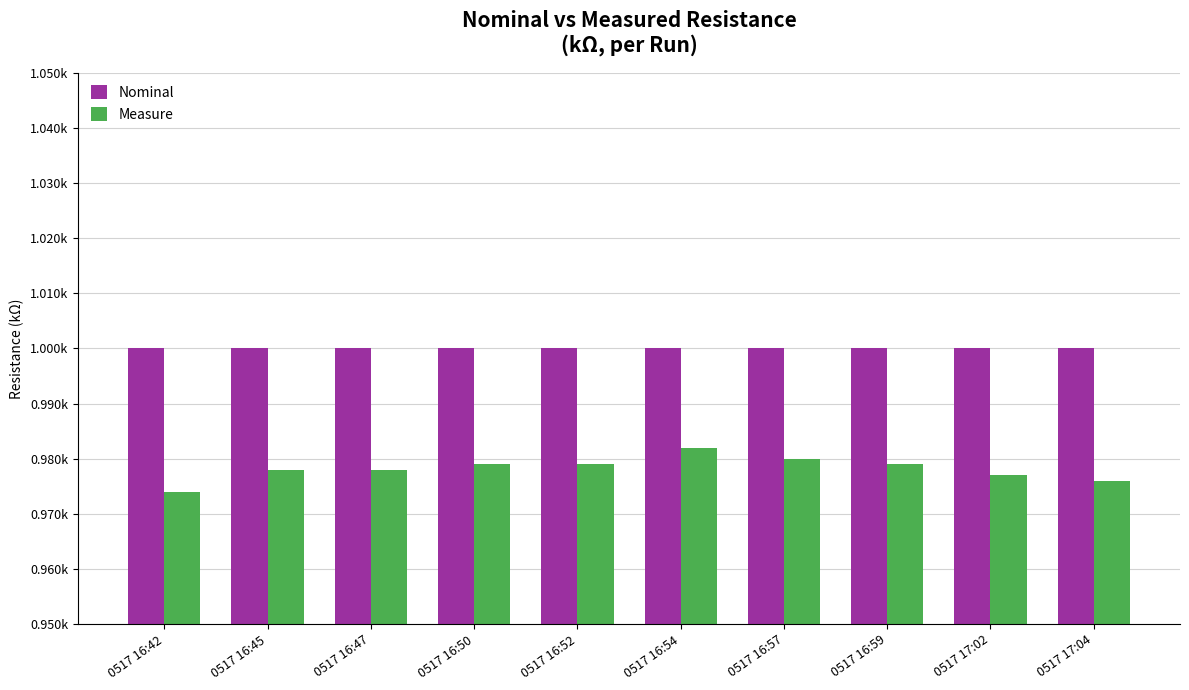

At how many categories does at least one series exceed 0?

10